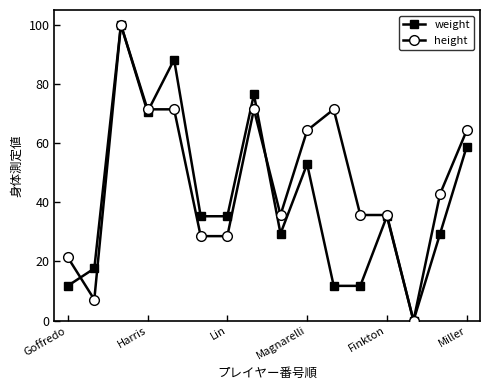

What is the greatest value displayed?

100.0